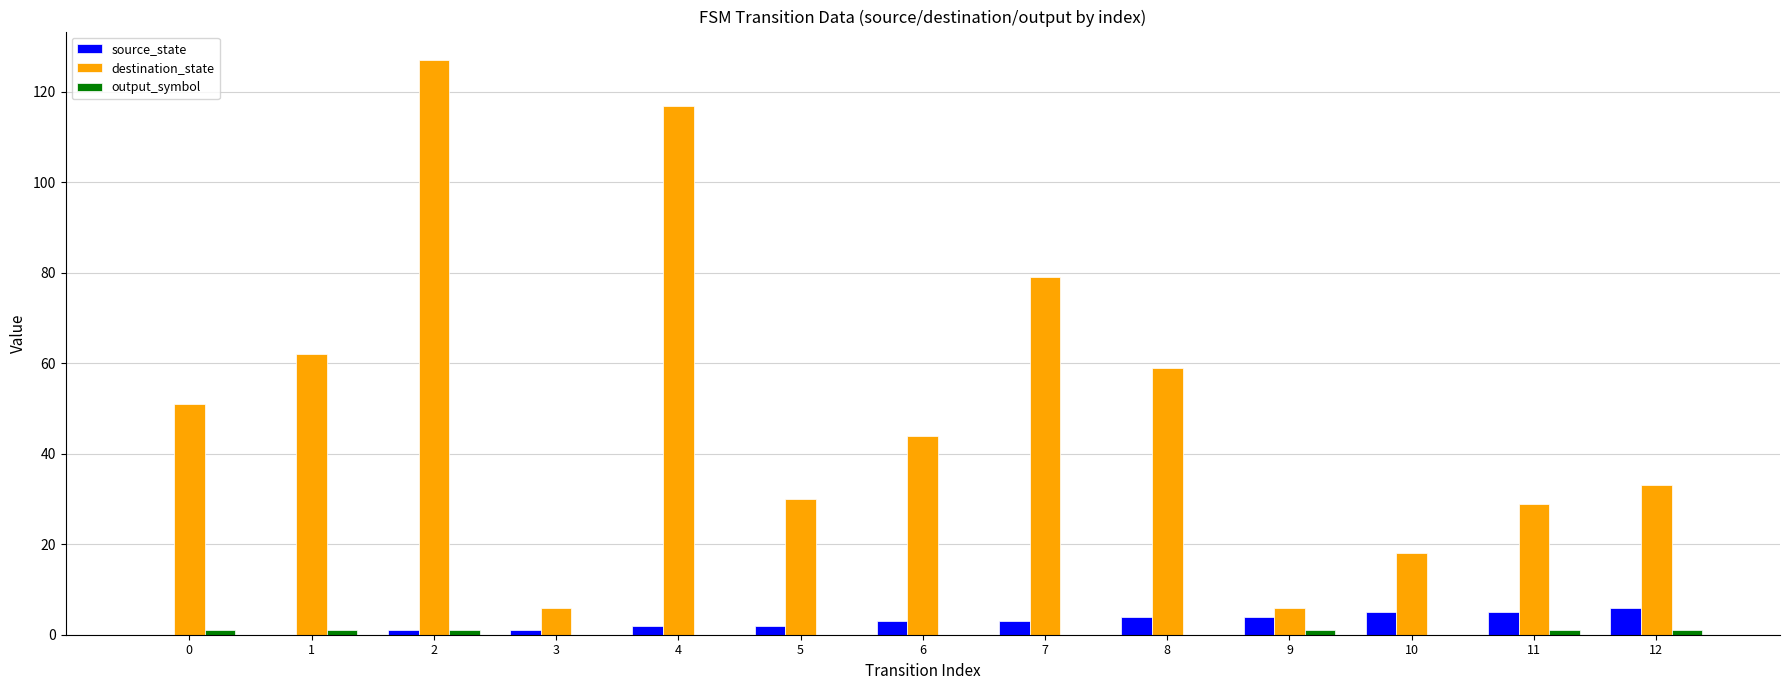

How many categories are shown in the chart?

13